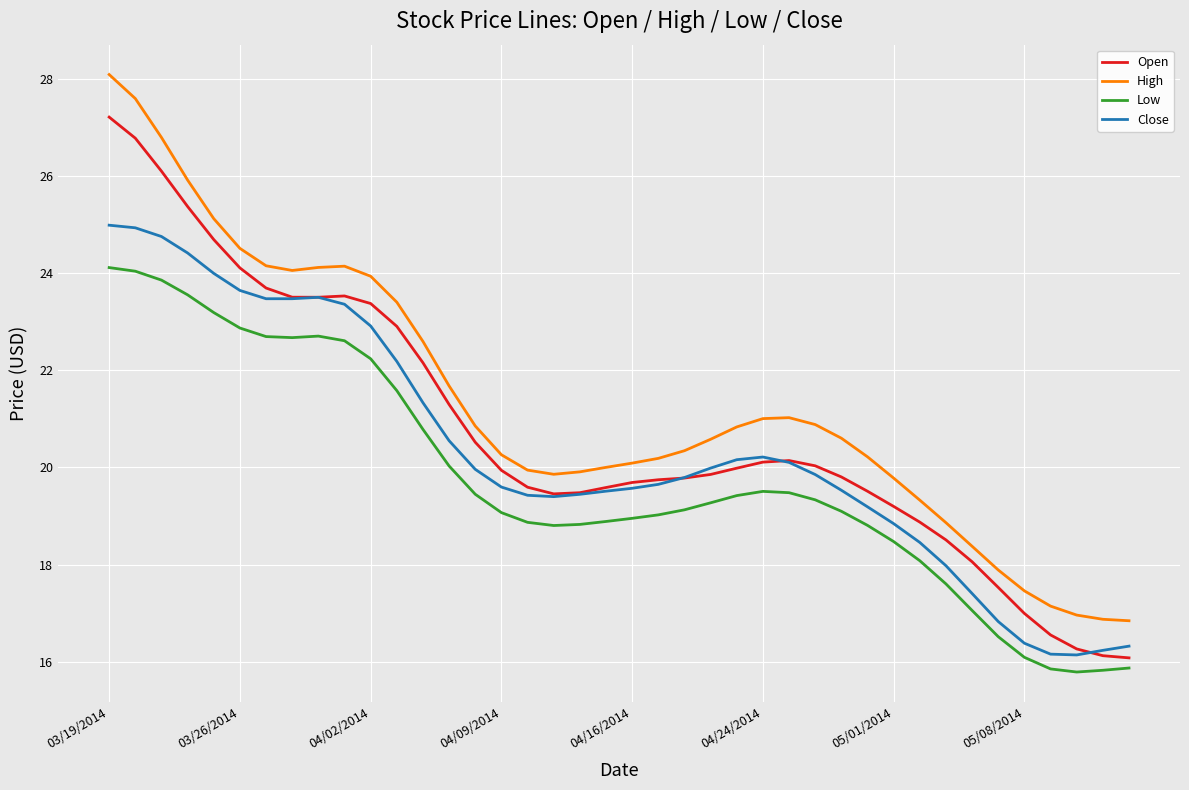

Is this an area chart (filled region under the line)?

No